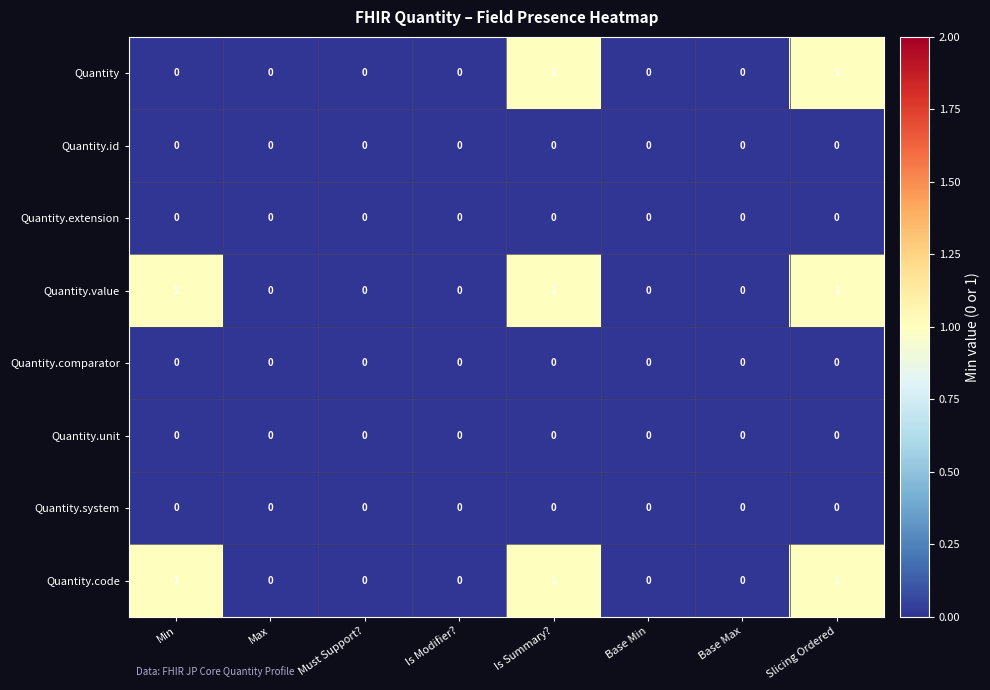

True or false: Quantity.extension has a value of 0 at Min.

True